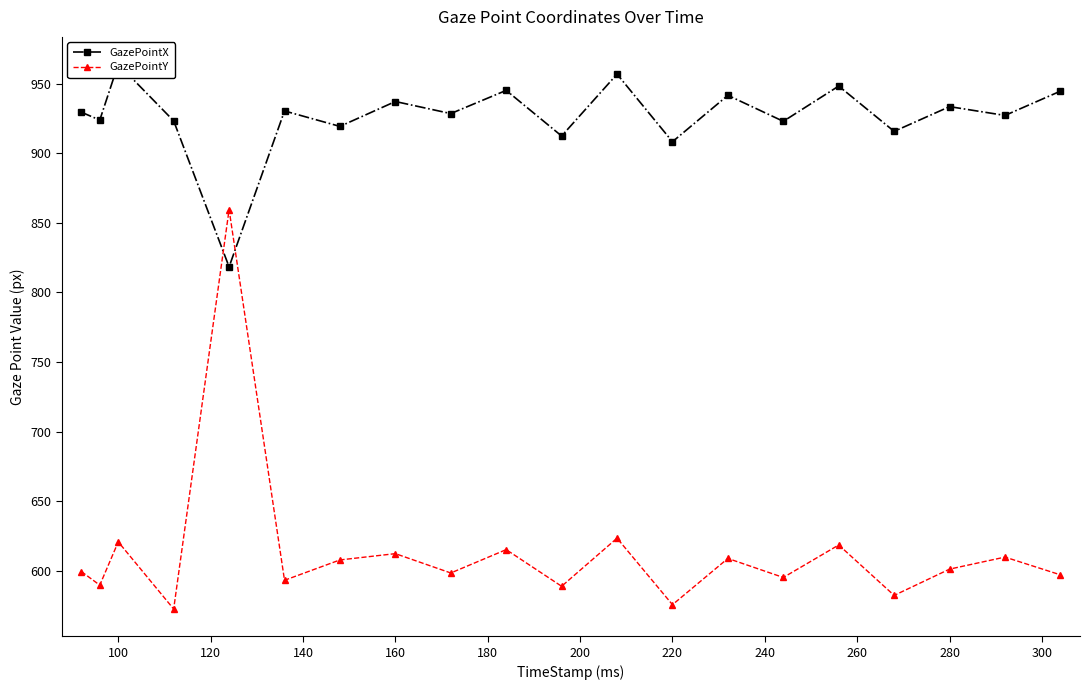

Is it true that GazePointY equals 183.9 at 220?

False